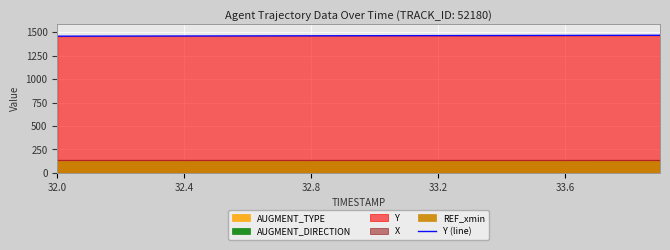

How many lines are shown in the chart?

1